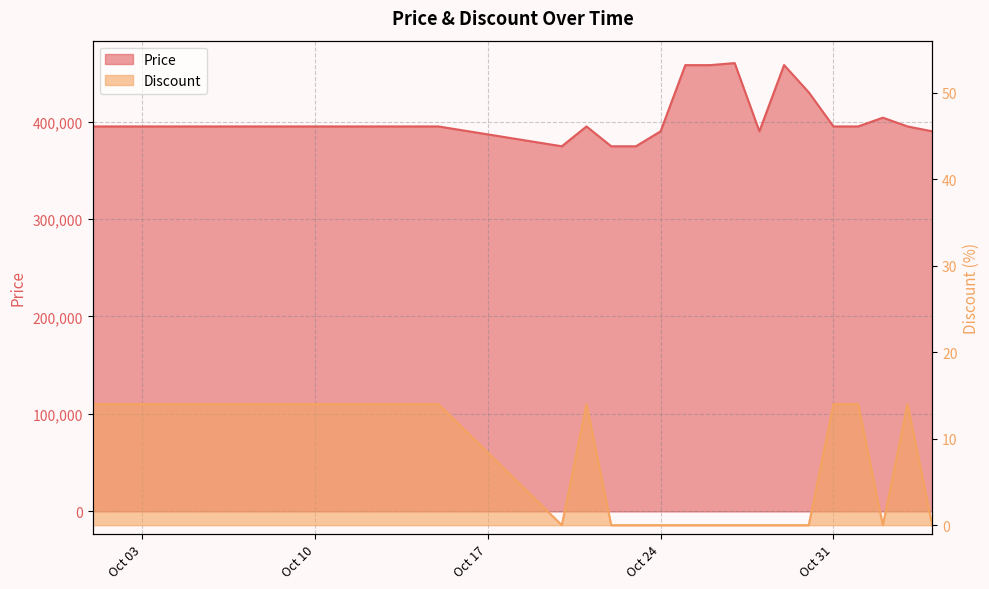

Between 2023-10-22 and 2023-11-02, which series saw the biggest shift?

Price